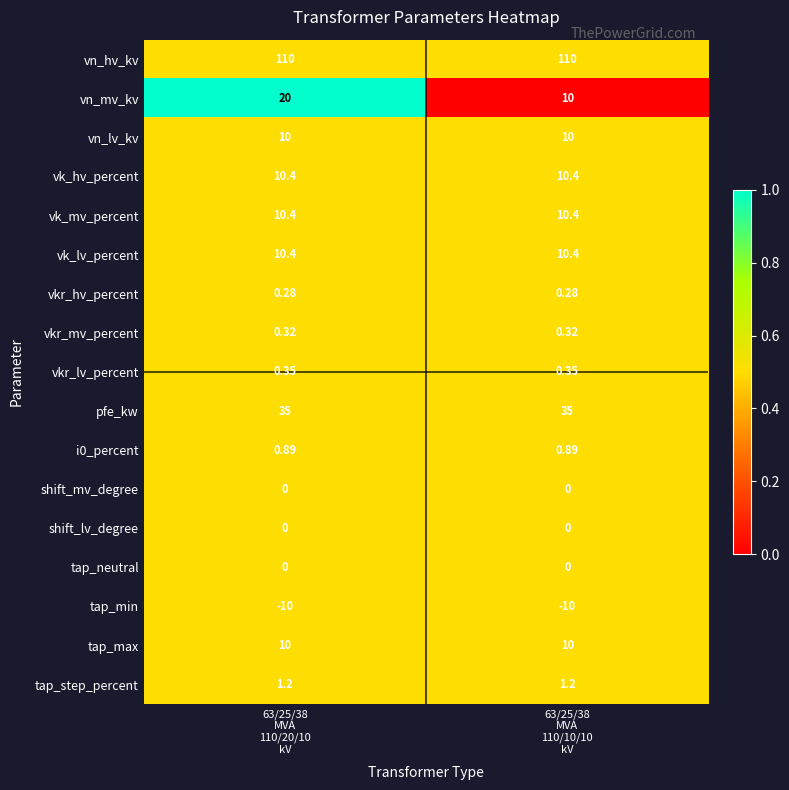

What is the greatest value displayed?

110.0